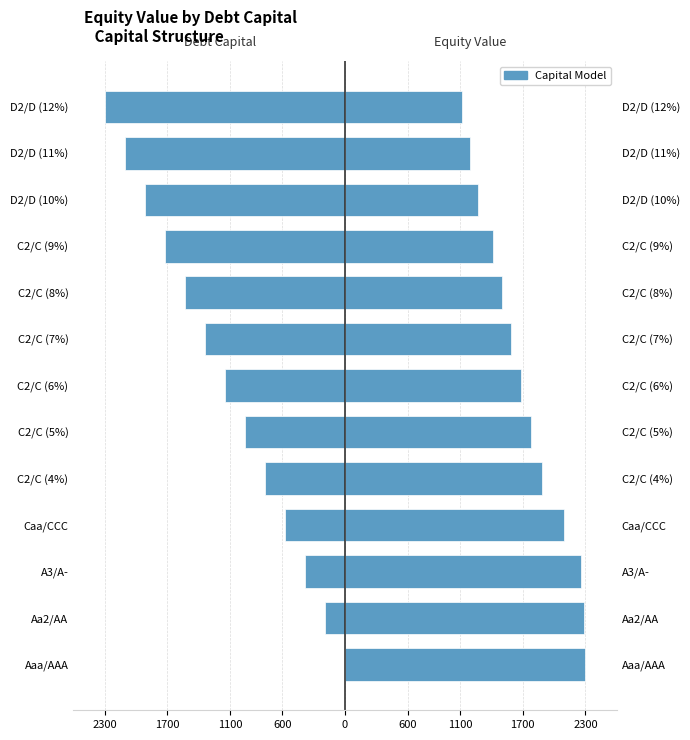

What is the spread (max minus min) of values at Aa2/AA?

2474.1